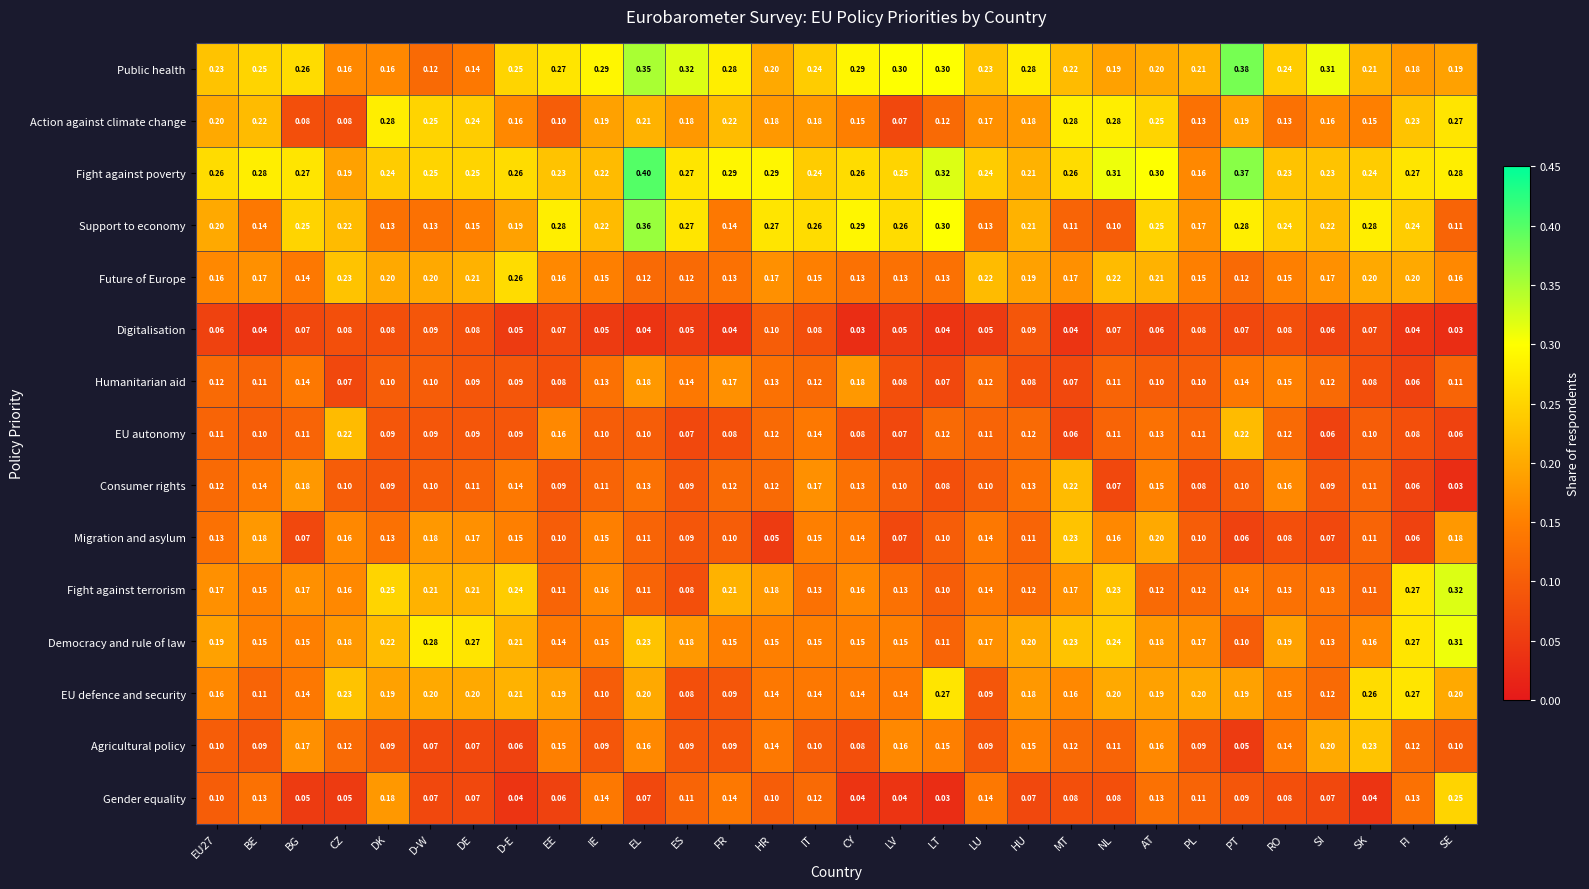

Which label corresponds to the largest value in the chart?

EL